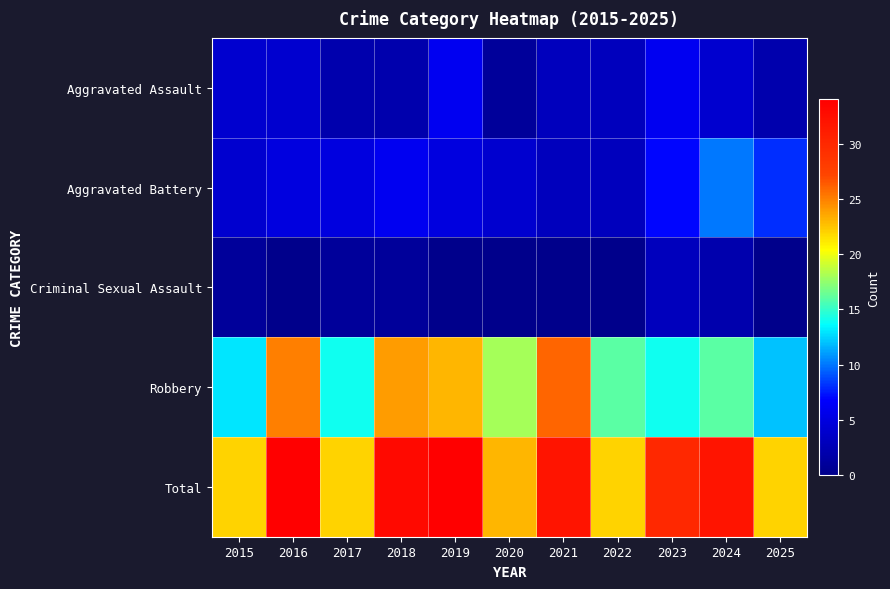

Count the number of categories in the chart.

11